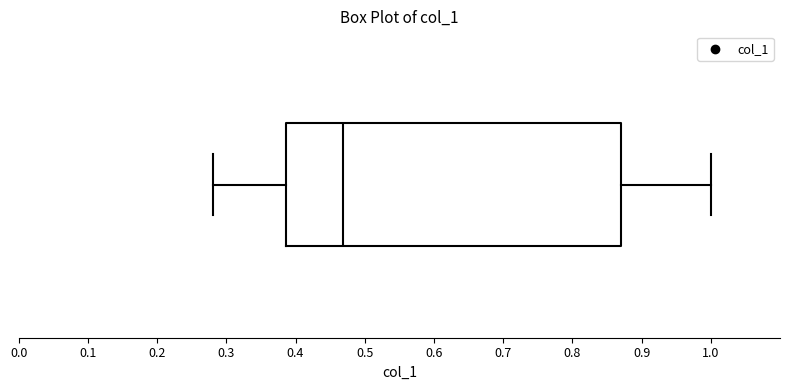

Read this box plot against the x-axis: the position of the median line, the range covered by the box, and the ends of both whiskers. The values are not printed on the chart, so give them approximately, as read against the axis.

median 0.47, box 0.39 to 0.87, whiskers 0.28 to 1.00